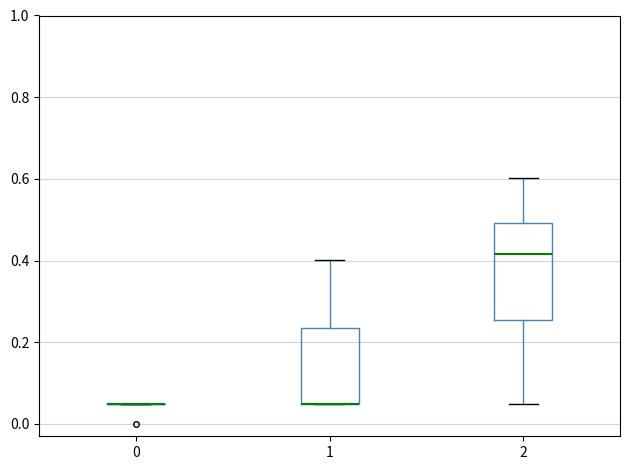

Reading left to right, transcribe this box plot: for each box, give where its median line is, the range the box spans, and where its two whiskers end, as read against the y-axis. The values are not printed on the chart, so give them approximately, as read against the axis.

0: box collapsed to a line at 0.06, whiskers 0.06 to 0.06
1: median 0.06 (drawn on the box's lower edge), box 0.06 to 0.24, whiskers 0.06 to 0.40
2: median 0.42, box 0.26 to 0.50, whiskers 0.06 to 0.60